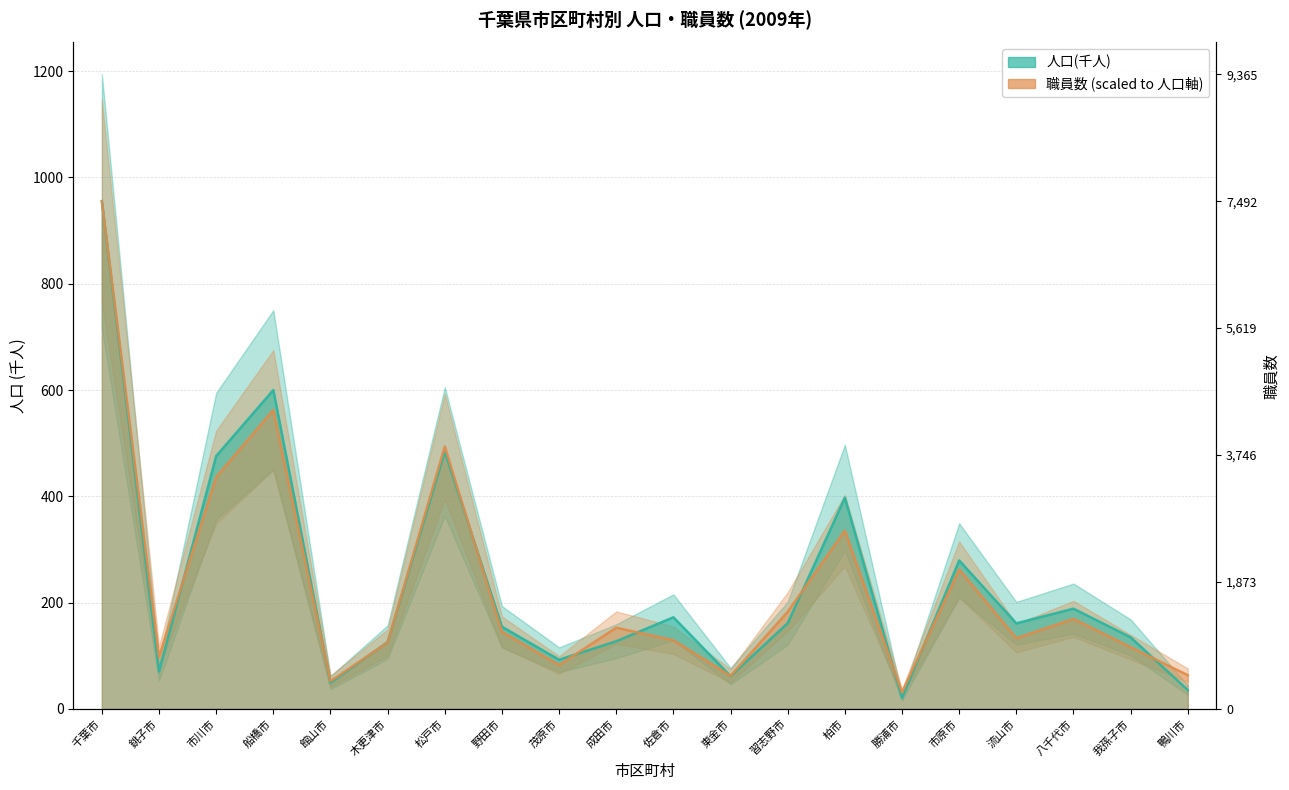

At which label does 人口(千人) reach its peak?

千葉市